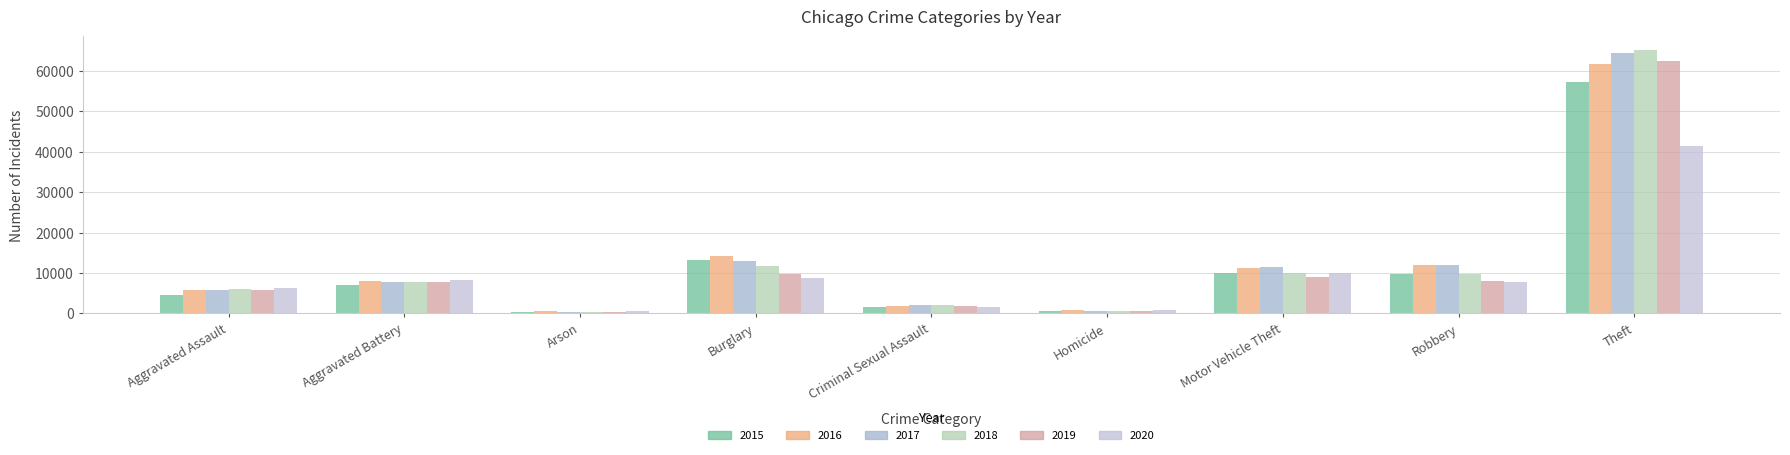

What is the lowest value of the 2020 series?

588